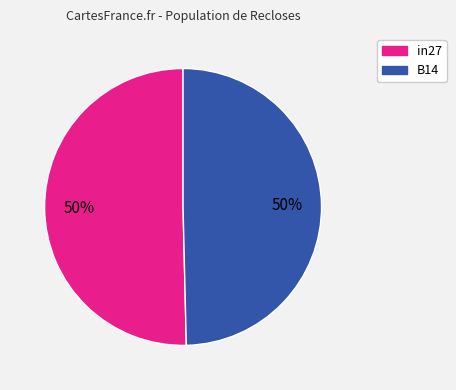

Combined, do in27 and B14 account for over 50%?

Yes